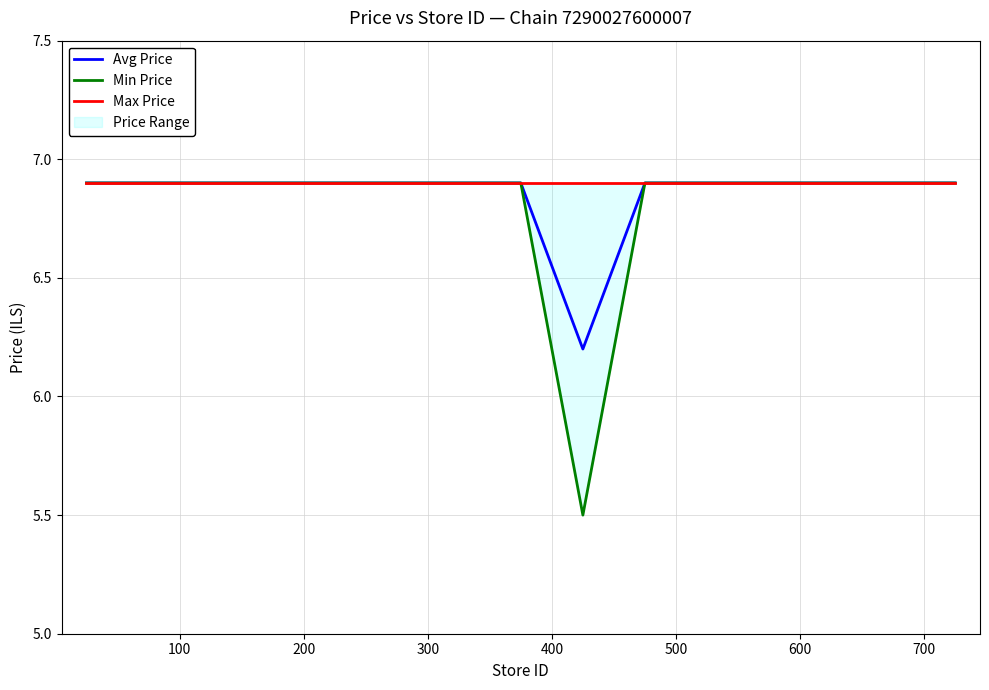

True or false: Avg Price and Max Price cross at least once.

True